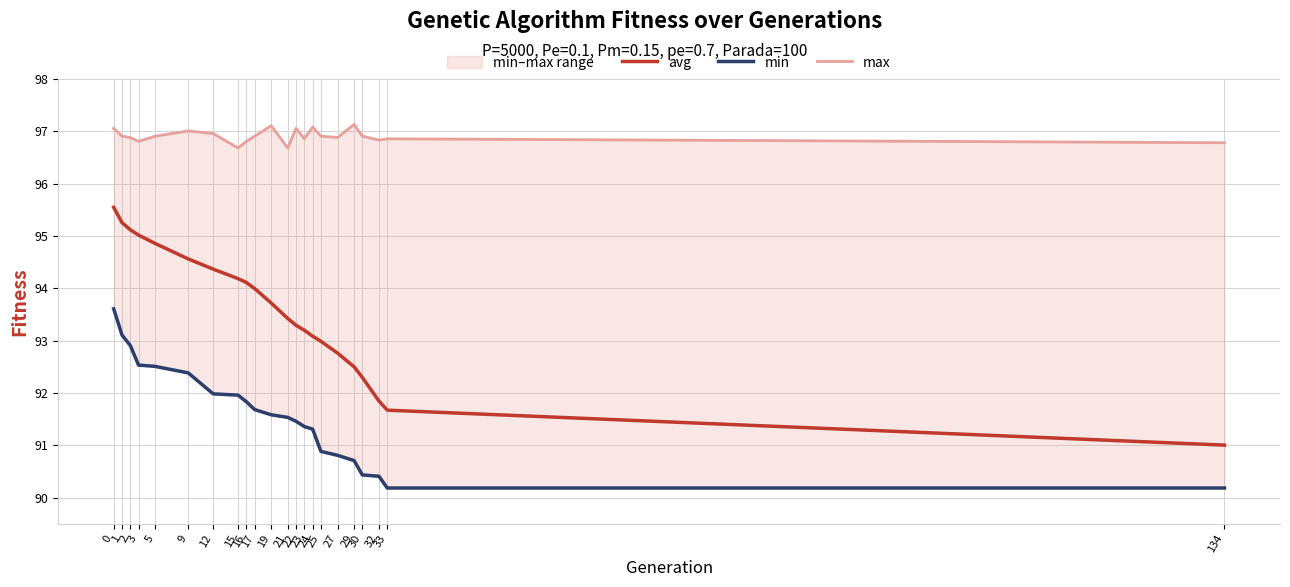

What is the sum of all max values?

2132.0